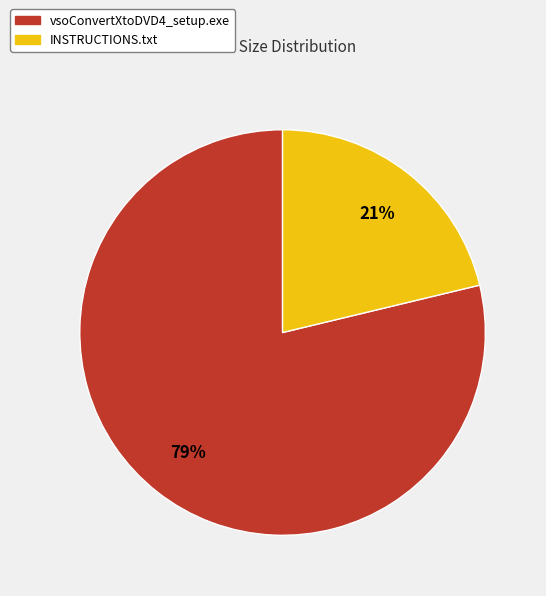

Is it true that vsoConvertXtoDVD4_setup.exe is 68% of the pie?

False